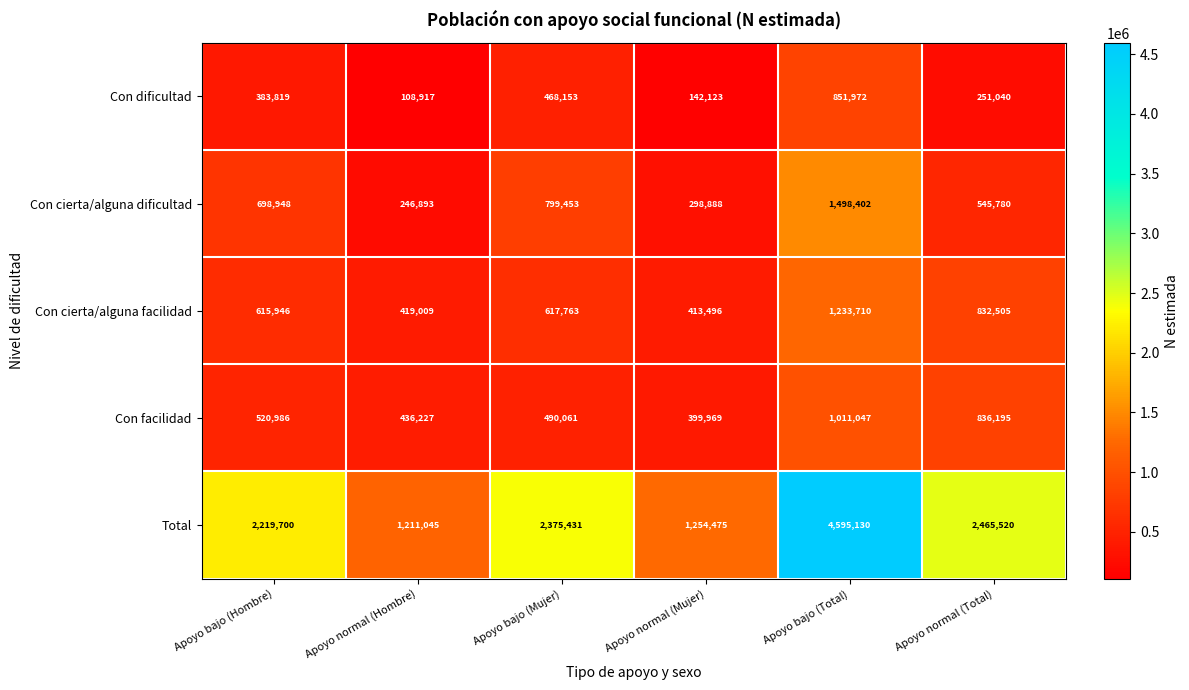

Which series has the largest range (max minus min)?

Total